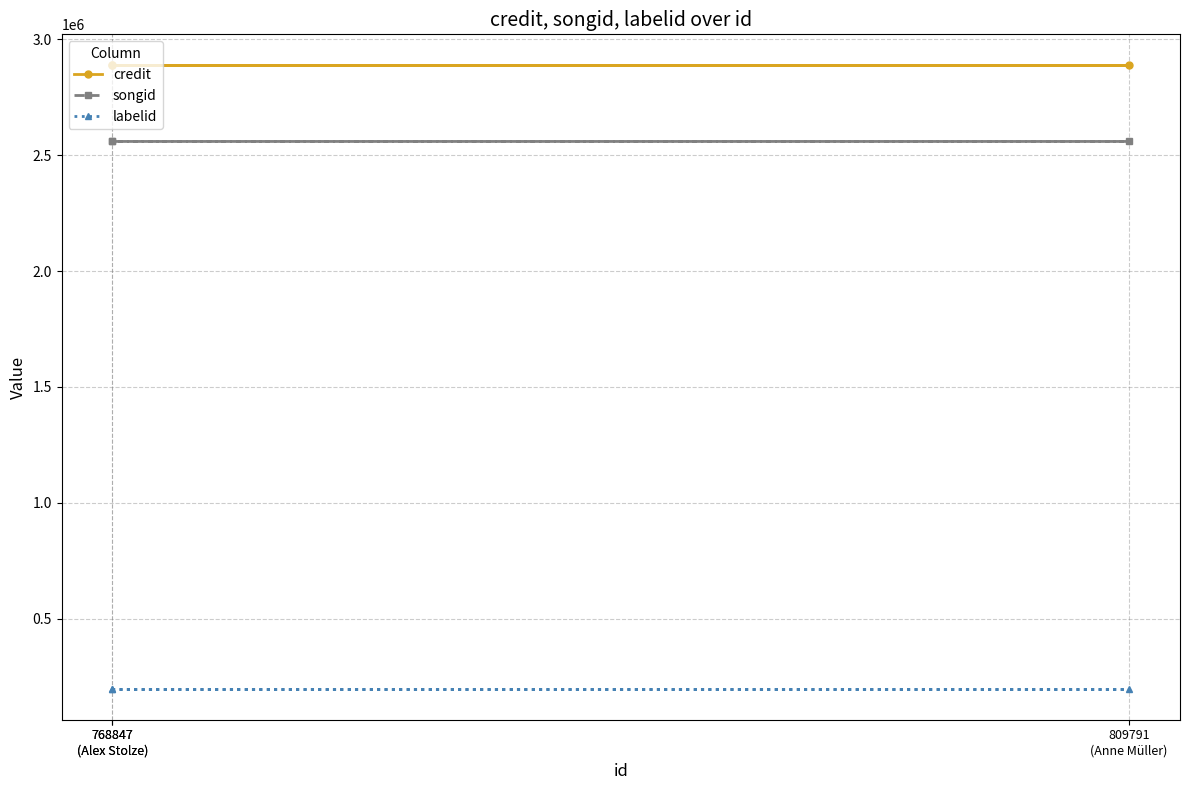

Does the chart display data point markers on the line(s)?

Yes